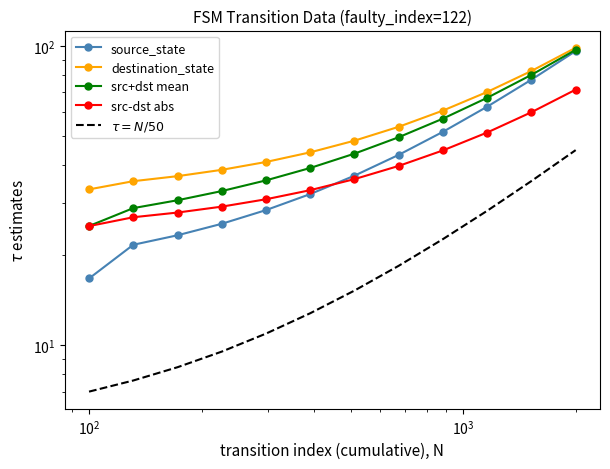

What are all the series names shown in the legend?

source_state, destination_state, src+dst mean, src-dst abs, $\tau = N/50$